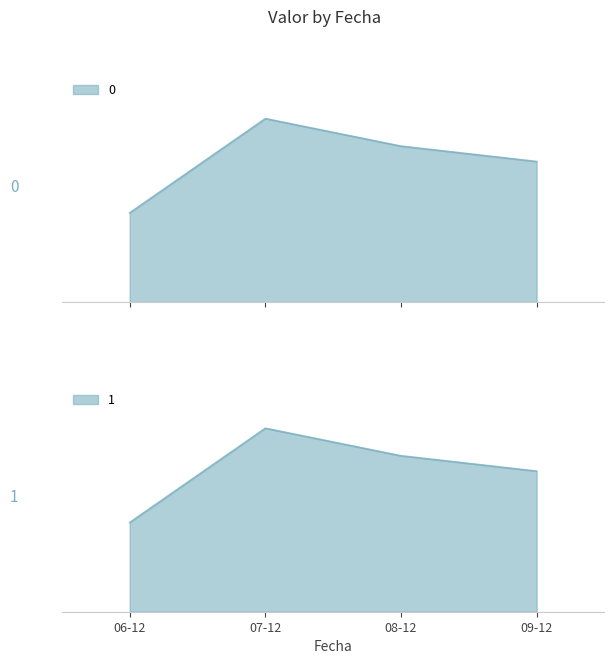

At which label is the value closest to 25?

09-12